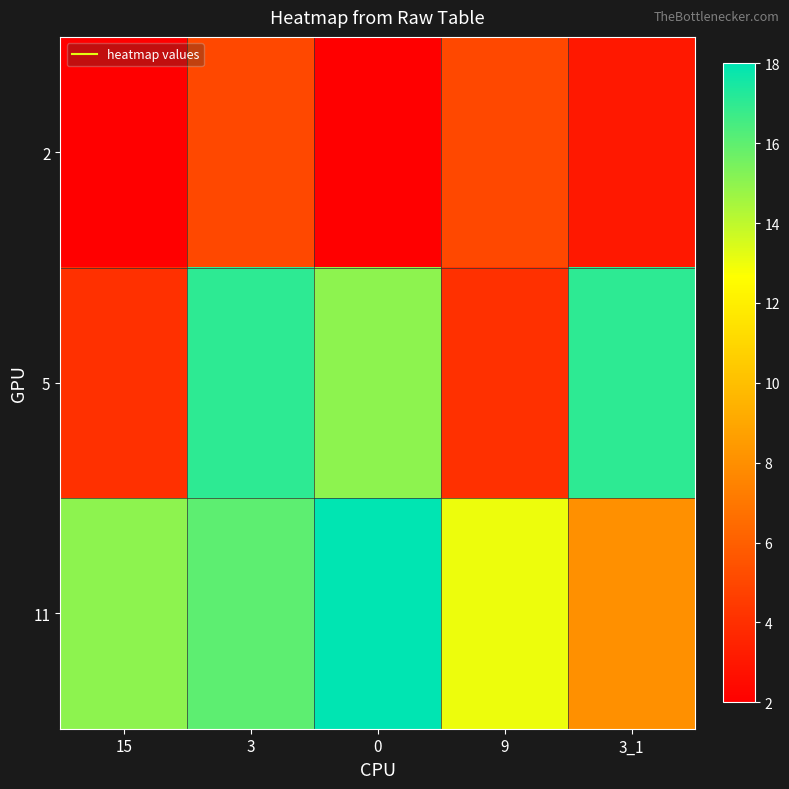

What is the smallest value displayed?

2